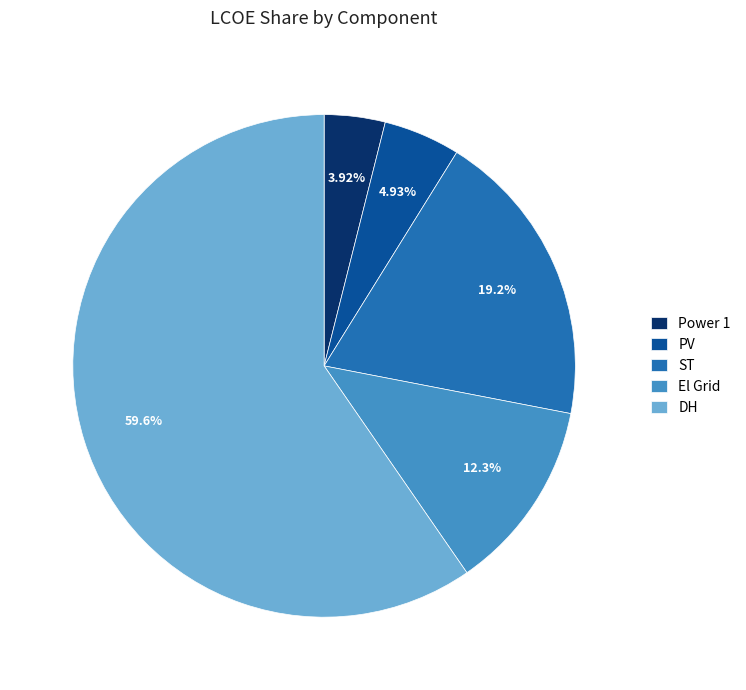

Which slice represents more than half of the pie?

DH